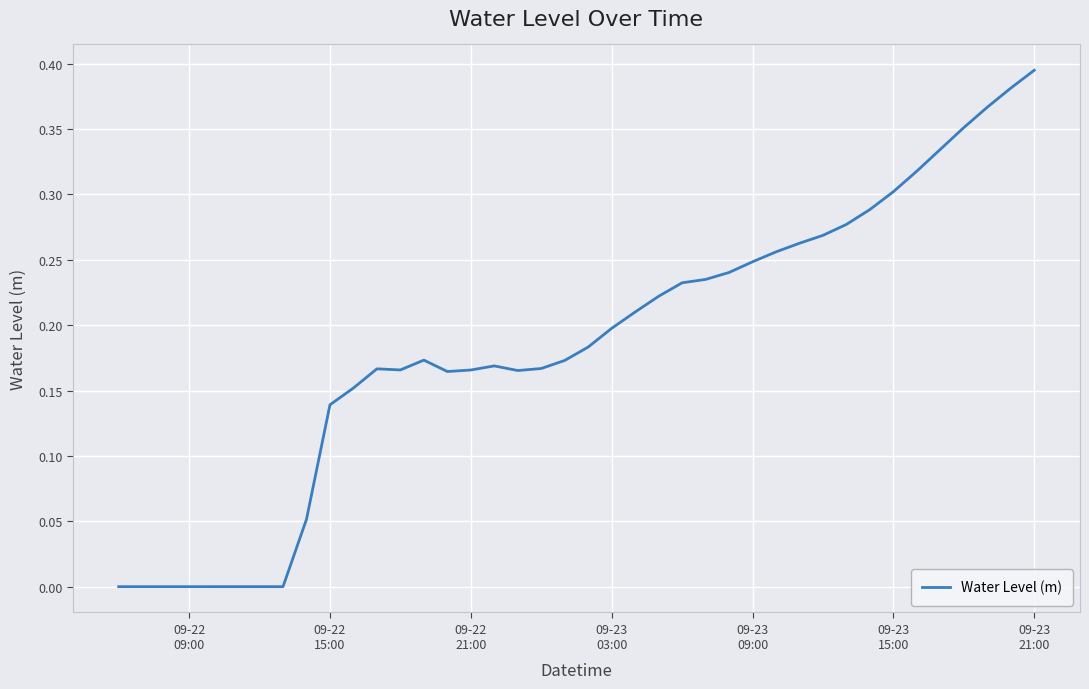

Does the chart display data point markers on the line(s)?

No